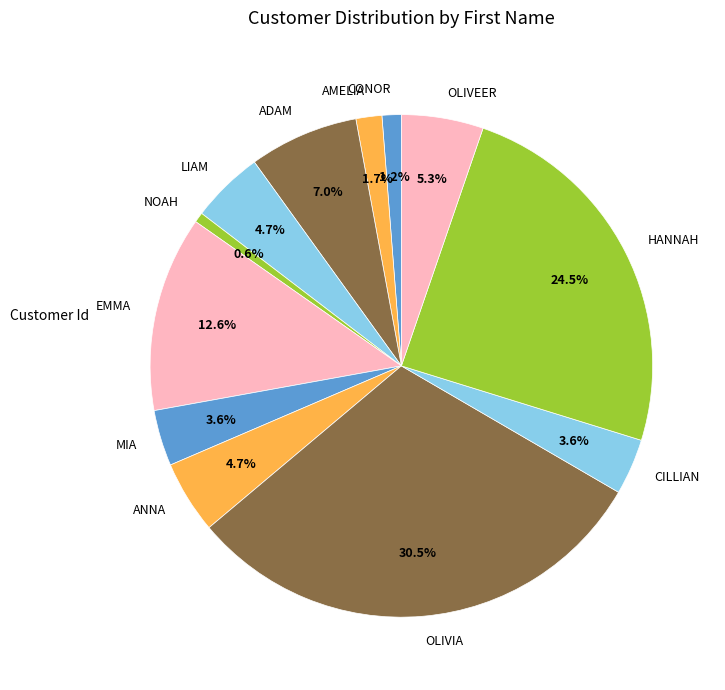

To the nearest percent, what portion does ANNA represent?

5%